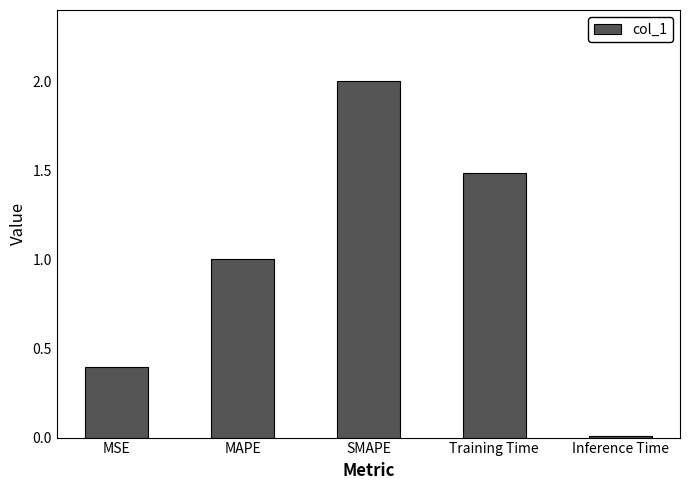

What is the average value?

1.0